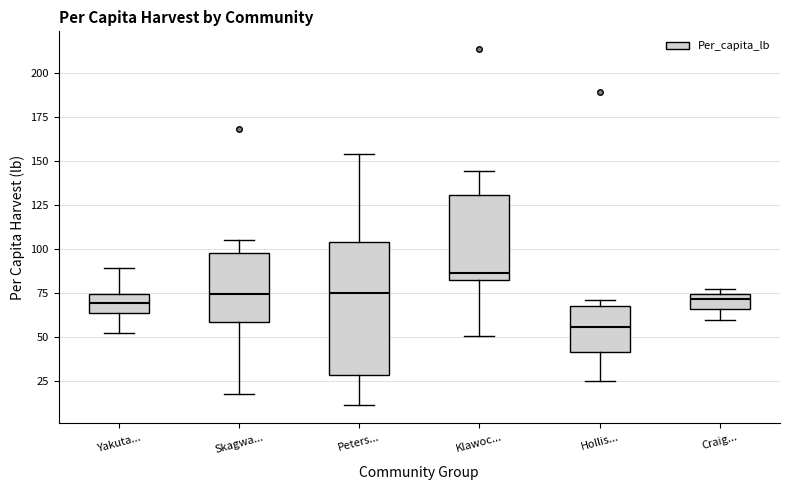

Reading left to right, transcribe this box plot: for each box, give where its median line is, the range the box spans, and where its two whiskers end, as read against the y-axis. The values are not printed on the chart, so give them approximately, as read against the axis.

Yakuta...: median 70, box 65 to 75, whiskers 55 to 90
Skagwa...: median 75, box 60 to 100, whiskers 20 to 105
Peters...: median 75, box 30 to 105, whiskers 10 to 155
Klawoc...: median 85 (just above the box's lower edge), box 85 to 130, whiskers 50 to 145
Hollis...: median 55, box 40 to 70, whiskers 25 to 70 (just above the box's upper edge)
Craig...: median 70, box 65 to 75, whiskers 60 to 75 (just above the box's upper edge)